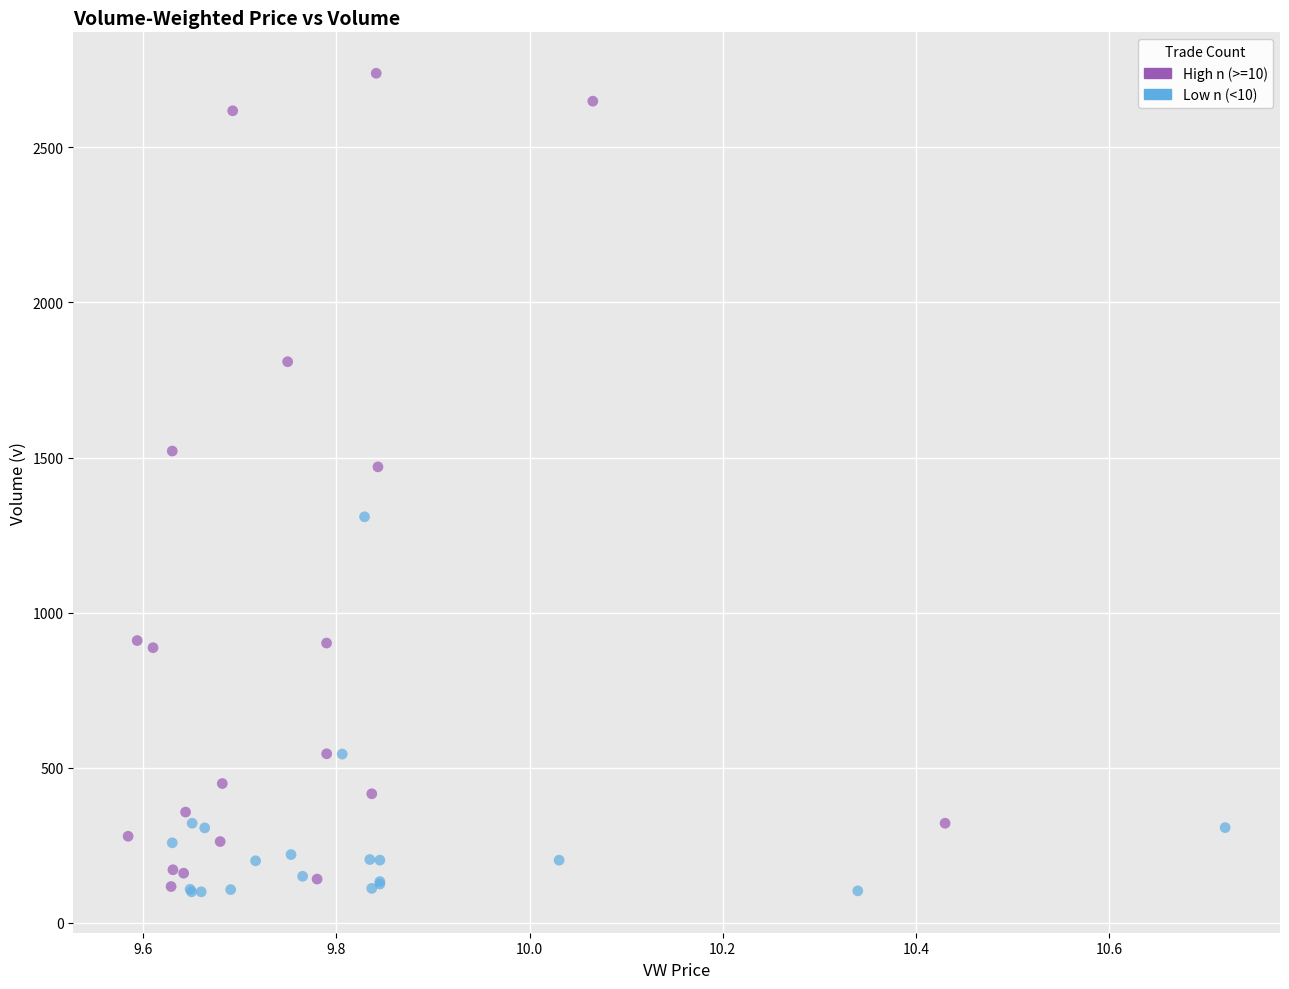

Which series has the widest spread of Y values?

High n (>=10)